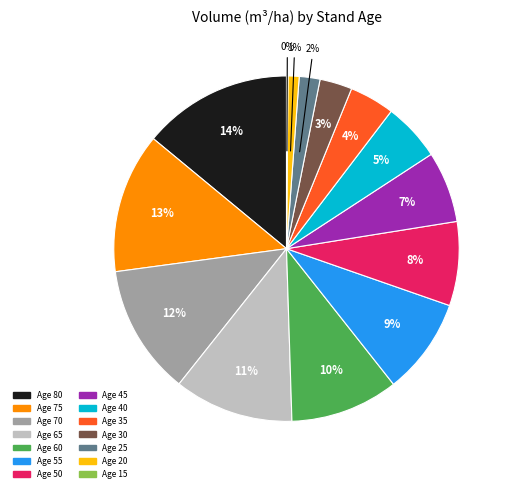

To the nearest percent, what percentage of the pie is Age 30?

3%